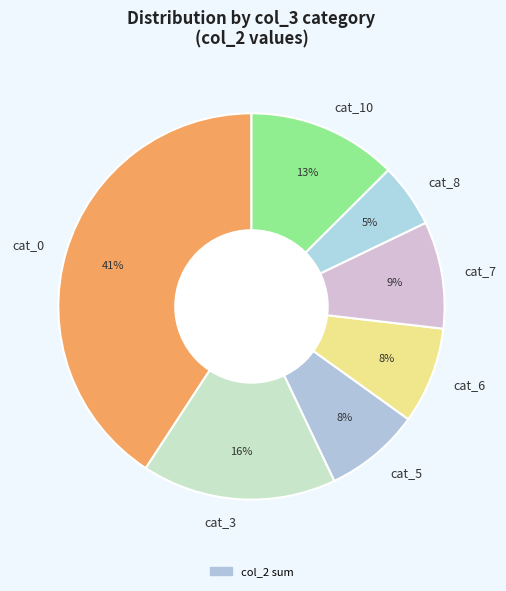

Is there any slice that represents more than half of the pie?

No